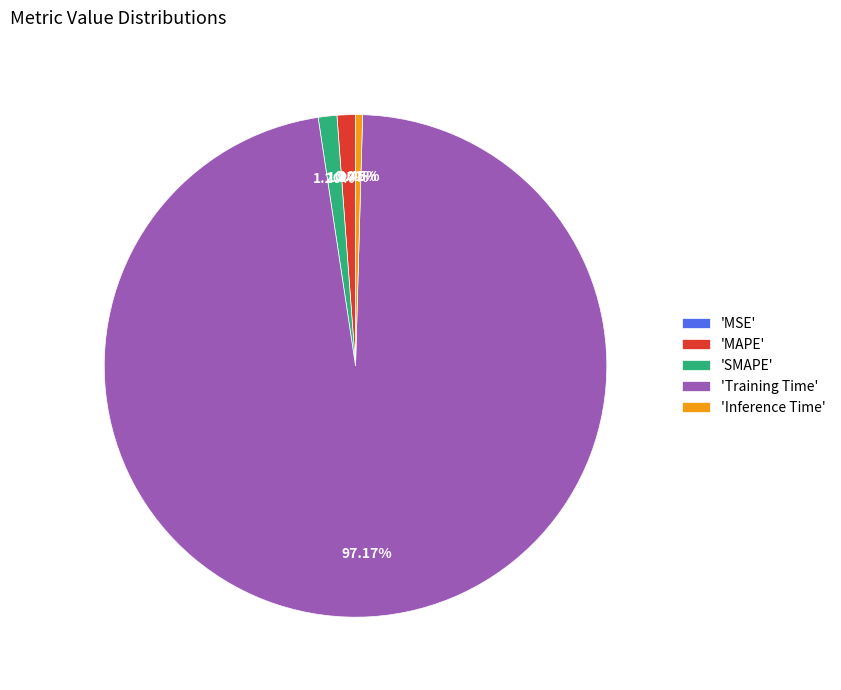

What is the largest slice in the pie chart?

'Training Time'